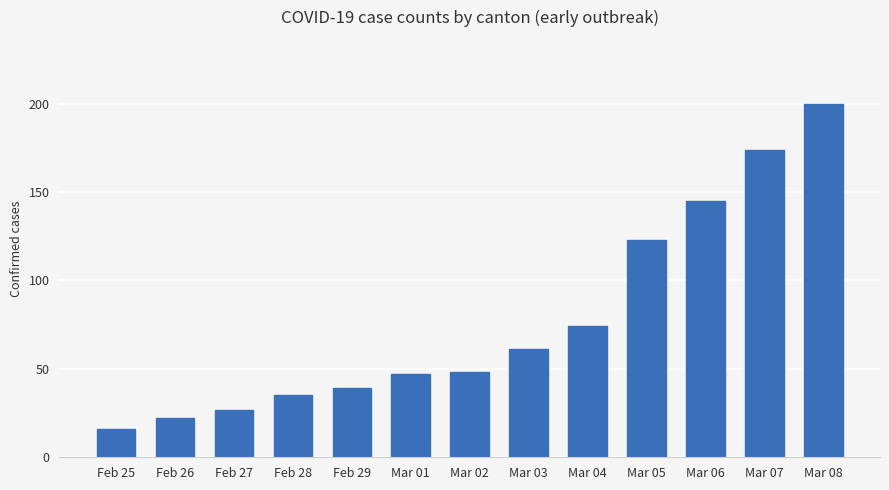

Reading left to right, extract all data points from this chart.

Feb 25=16	Feb 26=22	Feb 27=27	Feb 28=35	Feb 29=39	Mar 01=47	Mar 02=48	Mar 03=61	Mar 04=74	Mar 05=123	Mar 06=145	Mar 07=174	Mar 08=200